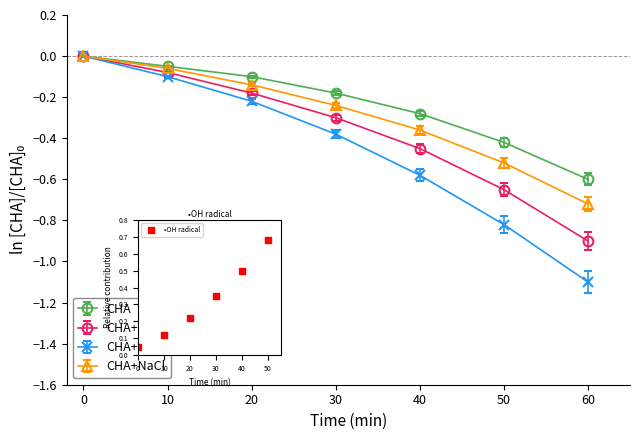

Which has a higher value, 20 or 50?

50